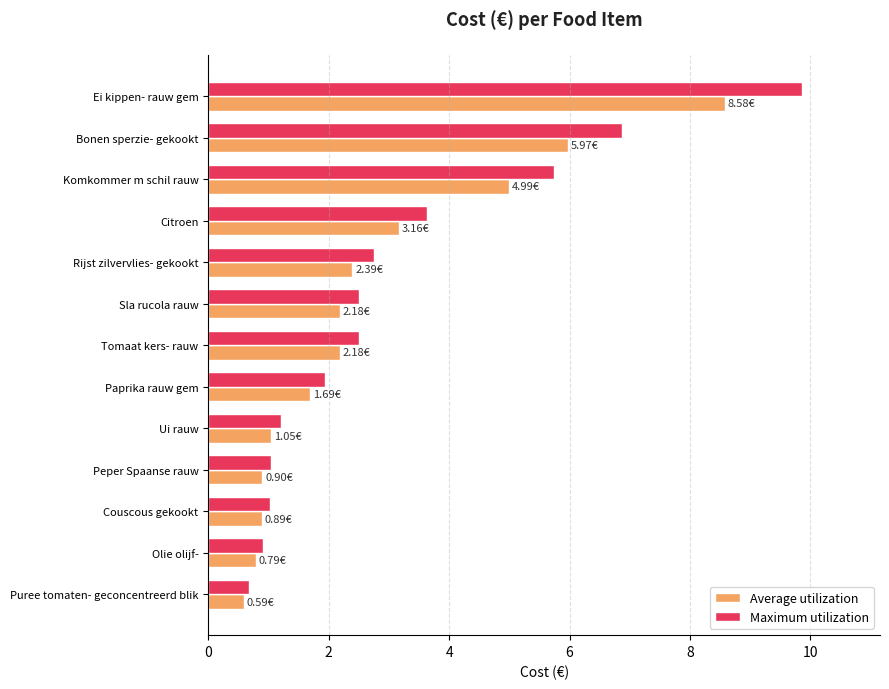

Rank the series by their maximum value, from lowest to highest.

Average utilization, Maximum utilization